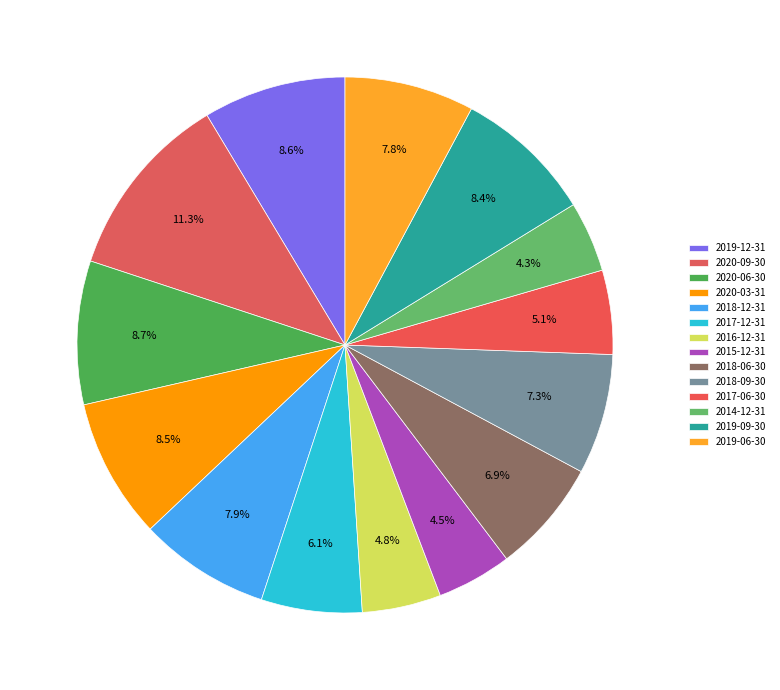

How many segments does this pie chart have?

14